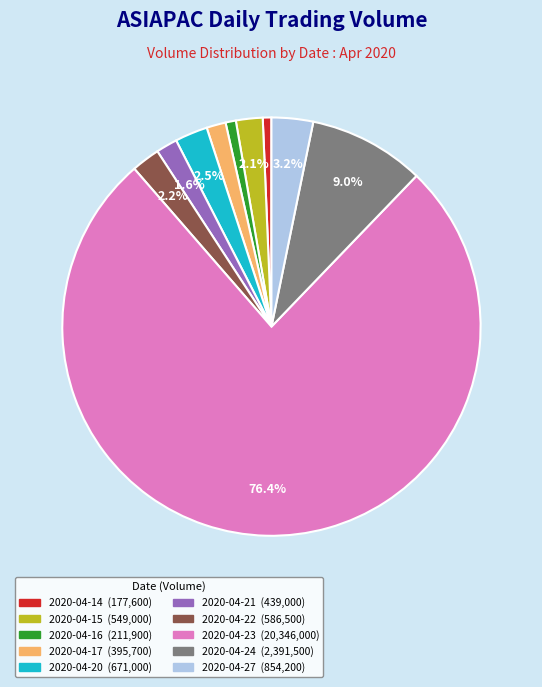

Is the sum of 2020-04-17 and 2020-04-16 greater than half?

No